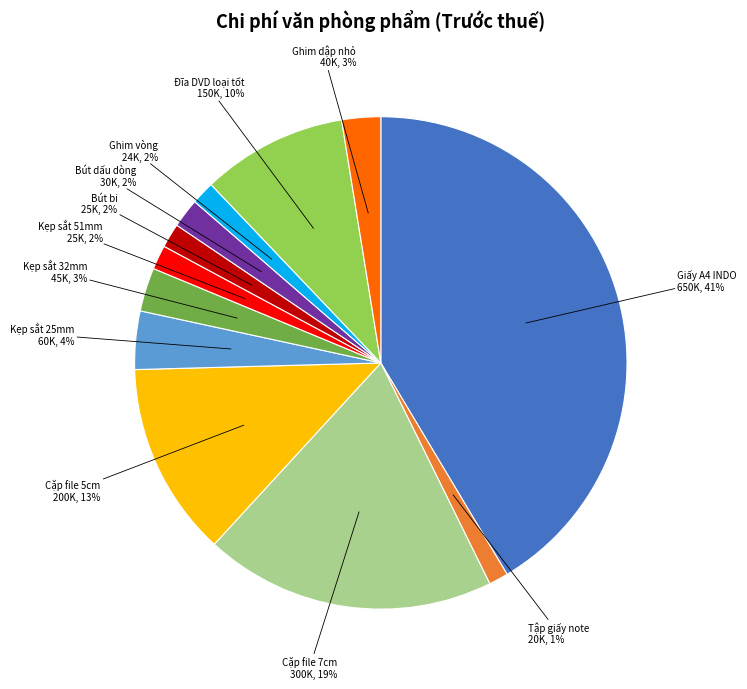

Does any single category account for the majority?

No